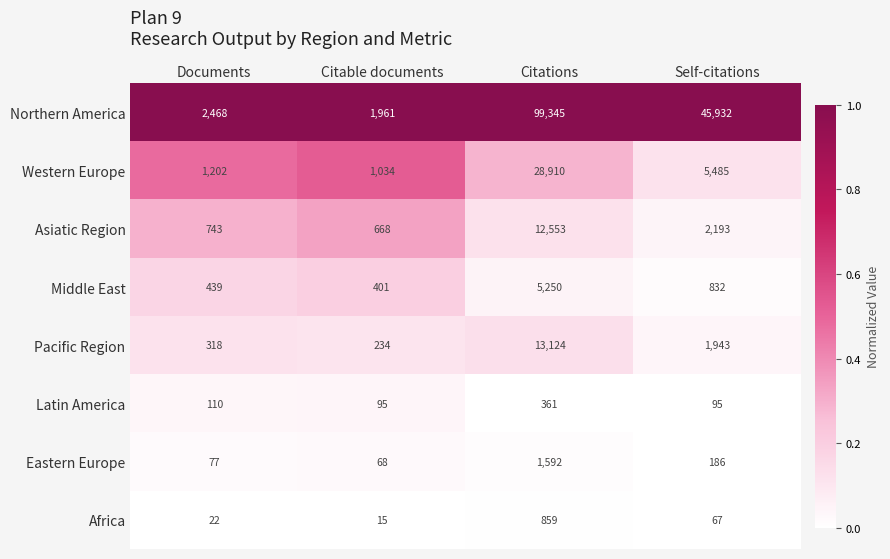

What is the difference between the second highest and second lowest values in the Pacific Region series?

1625